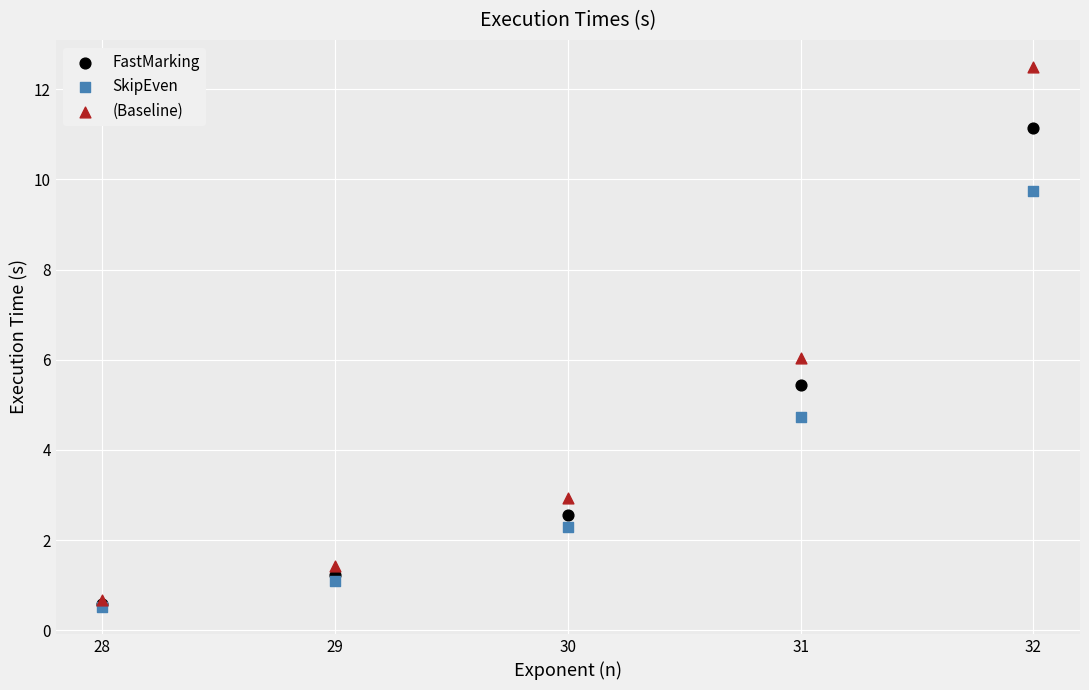

In the FastMarking series, what Y value is closest to 5?

5.4